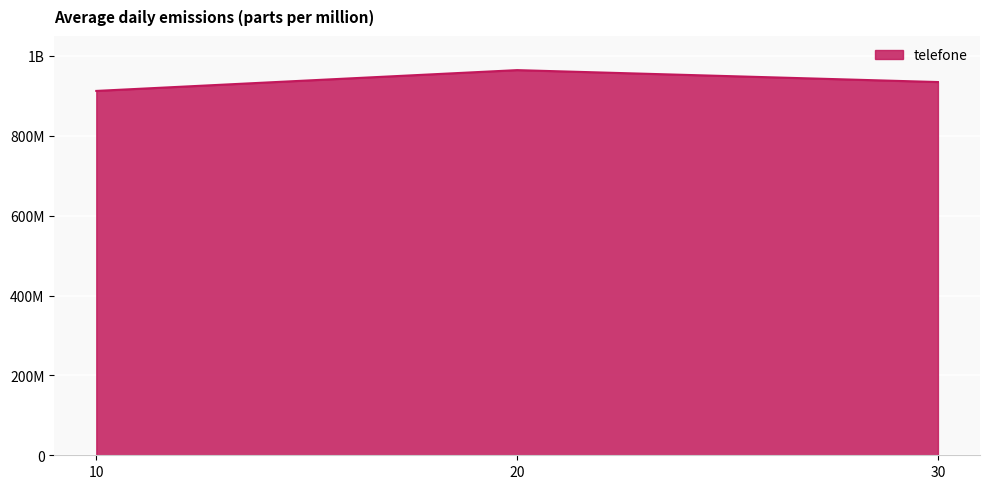

Is this an area chart (filled region under the line)?

Yes